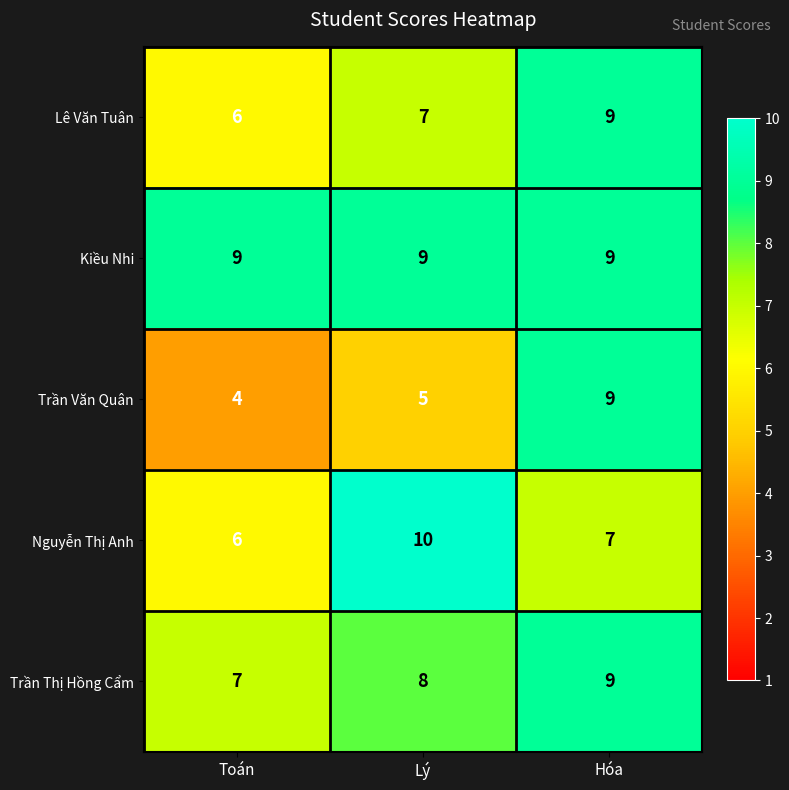

Count the Lê Văn Tuân values in the range 6 to 9.

3